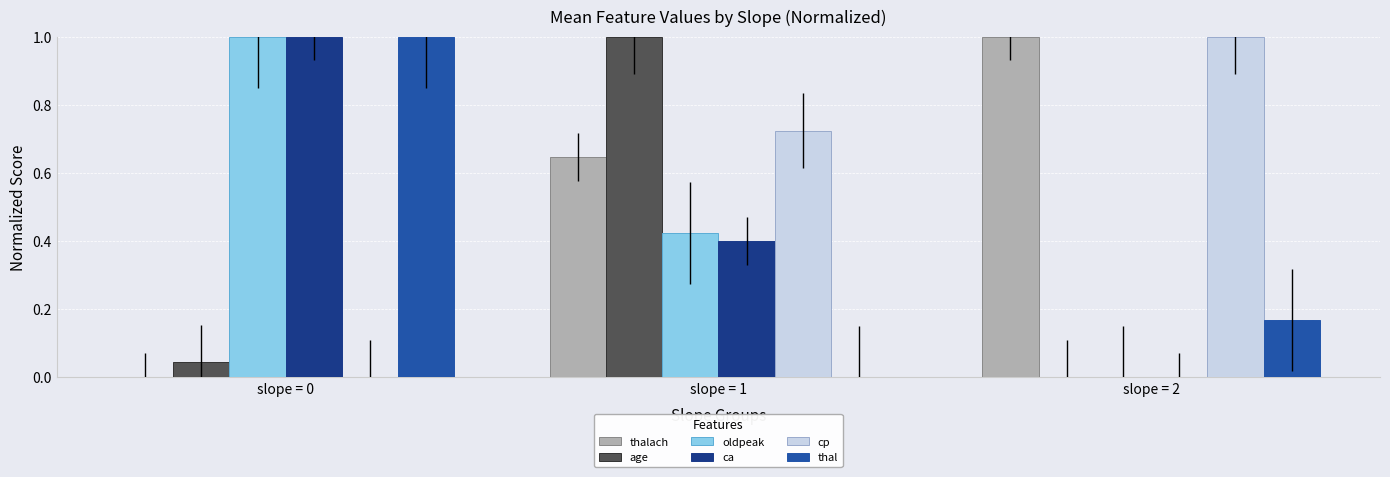

True or false: thal has a value of 1.0 at slope = 0.

True